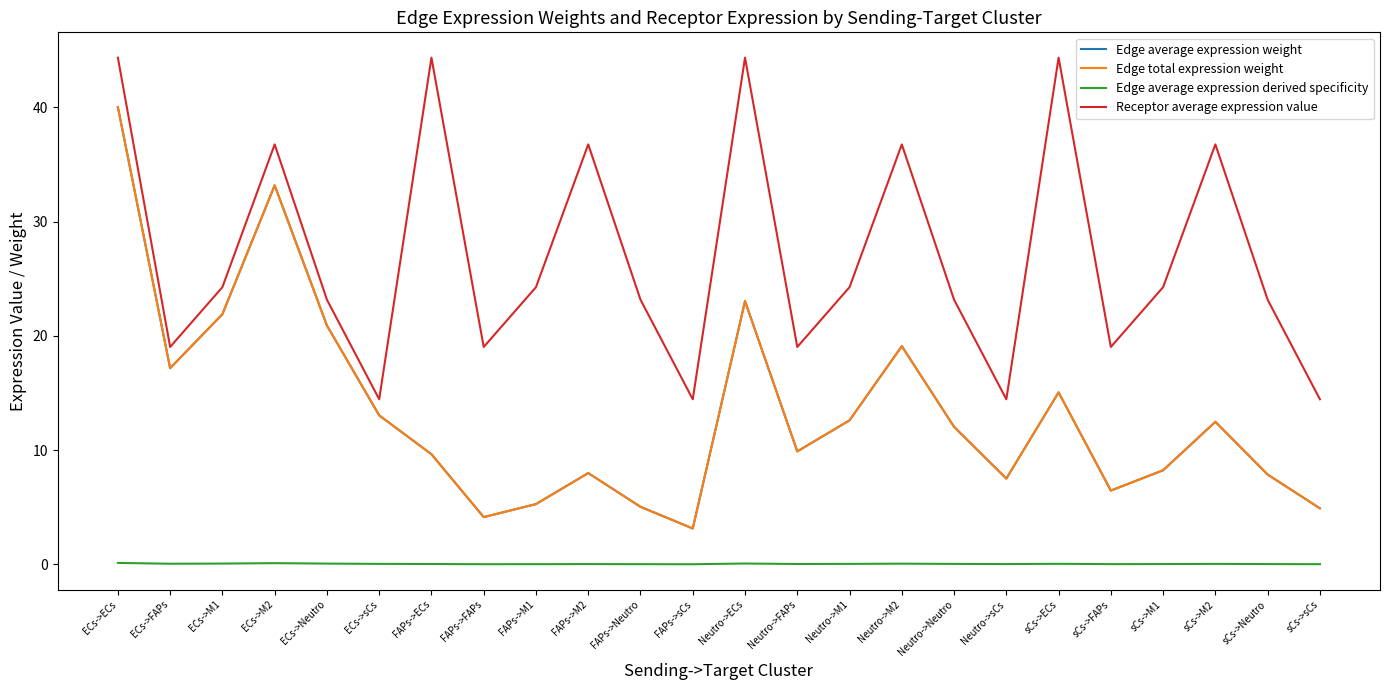

Reading left to right, list all the values displayed in this chart.

Edge average expression weight: ECs->ECs=40.0	ECs->FAPs=17.2	ECs->M1=21.9	ECs->M2=33.2	ECs->Neutro=20.9	ECs->sCs=13.0	FAPs->ECs=9.6	FAPs->FAPs=4.1	FAPs->M1=5.3	FAPs->M2=8.0	FAPs->Neutro=5.0	FAPs->sCs=3.1	Neutro->ECs=23.0	Neutro->FAPs=9.9	Neutro->M1=12.6	Neutro->M2=19.1	Neutro->Neutro=12.0	Neutro->sCs=7.5	sCs->ECs=15.1	sCs->FAPs=6.5	sCs->M1=8.2	sCs->M2=12.5	sCs->Neutro=7.9	sCs->sCs=4.9
Edge total expression weight: ECs->ECs=40.0	ECs->FAPs=17.2	ECs->M1=21.9	ECs->M2=33.2	ECs->Neutro=20.9	ECs->sCs=13.0	FAPs->ECs=9.6	FAPs->FAPs=4.1	FAPs->M1=5.3	FAPs->M2=8.0	FAPs->Neutro=5.0	FAPs->sCs=3.1	Neutro->ECs=23.0	Neutro->FAPs=9.9	Neutro->M1=12.6	Neutro->M2=19.1	Neutro->Neutro=12.0	Neutro->sCs=7.5	sCs->ECs=15.1	sCs->FAPs=6.5	sCs->M1=8.2	sCs->M2=12.5	sCs->Neutro=7.9	sCs->sCs=4.9
Edge average expression derived specificity: ECs->ECs=0.1	ECs->FAPs=0.1	ECs->M1=0.1	ECs->M2=0.1	ECs->Neutro=0.1	ECs->sCs=0.0	FAPs->ECs=0.0	FAPs->FAPs=0.0	FAPs->M1=0.0	FAPs->M2=0.0	FAPs->Neutro=0.0	FAPs->sCs=0.0	Neutro->ECs=0.1	Neutro->FAPs=0.0	Neutro->M1=0.0	Neutro->M2=0.1	Neutro->Neutro=0.0	Neutro->sCs=0.0	sCs->ECs=0.0	sCs->FAPs=0.0	sCs->M1=0.0	sCs->M2=0.0	sCs->Neutro=0.0	sCs->sCs=0.0
Receptor average expression value: ECs->ECs=44.4	ECs->FAPs=19.0	ECs->M1=24.3	ECs->M2=36.8	ECs->Neutro=23.2	ECs->sCs=14.5	FAPs->ECs=44.4	FAPs->FAPs=19.0	FAPs->M1=24.3	FAPs->M2=36.8	FAPs->Neutro=23.2	FAPs->sCs=14.5	Neutro->ECs=44.4	Neutro->FAPs=19.0	Neutro->M1=24.3	Neutro->M2=36.8	Neutro->Neutro=23.2	Neutro->sCs=14.5	sCs->ECs=44.4	sCs->FAPs=19.0	sCs->M1=24.3	sCs->M2=36.8	sCs->Neutro=23.2	sCs->sCs=14.5